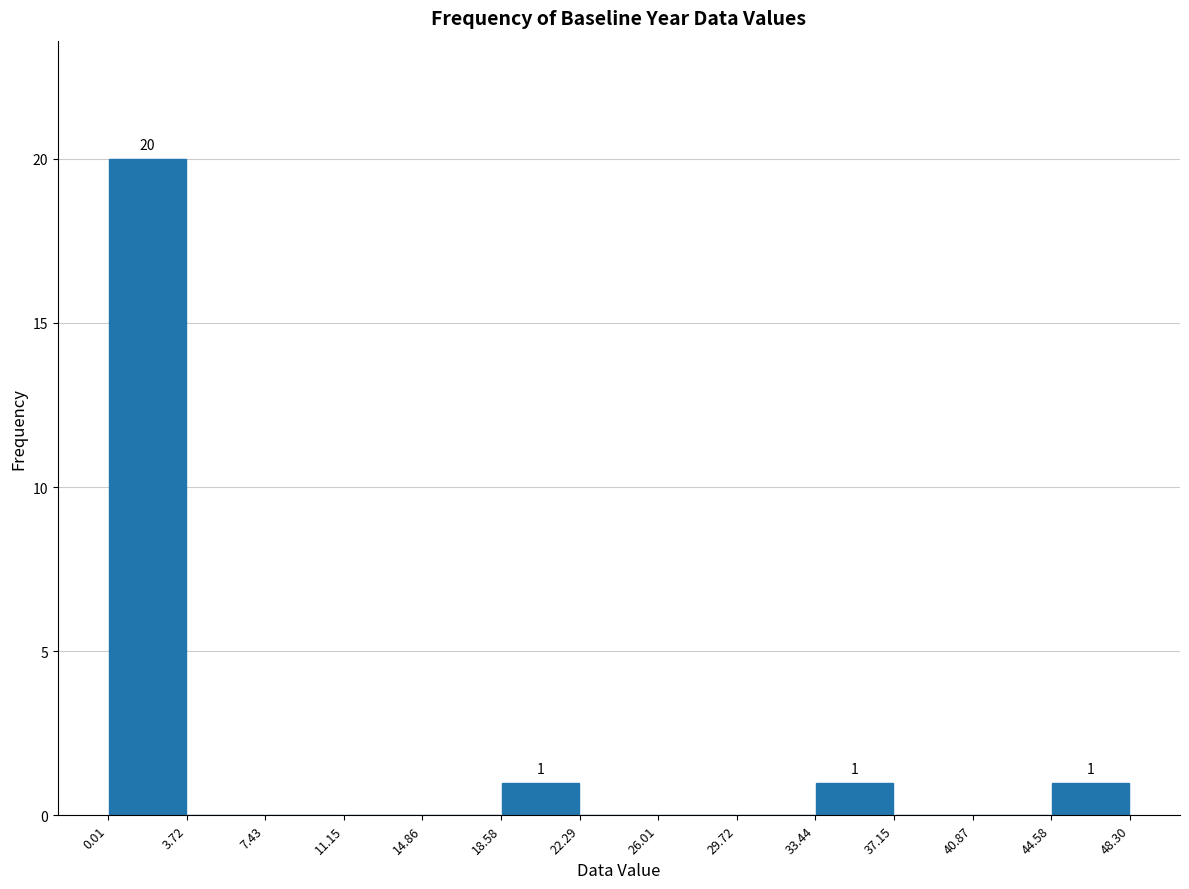

Which range on the x-axis has the tallest bar?

0.01 to 3.72